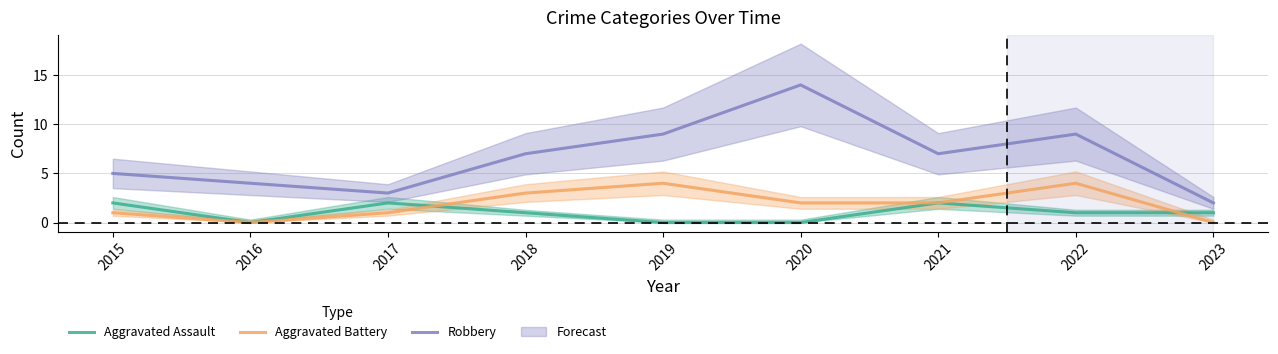

Which label corresponds to the smallest value in the chart?

2016